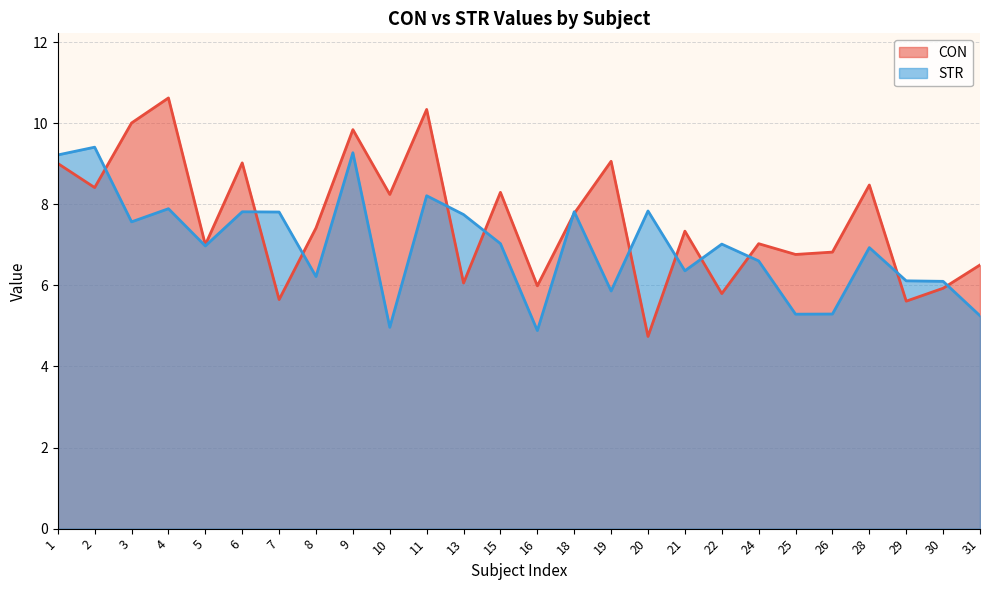

Is it true that STR equals 7.8 at 7?

True